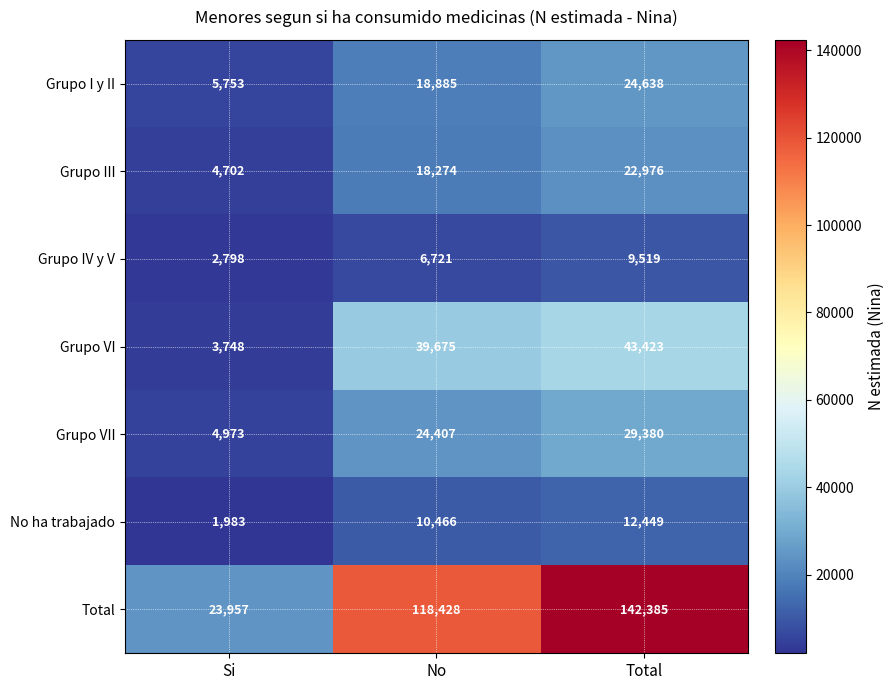

Between Si and No, which series saw the biggest shift?

Total